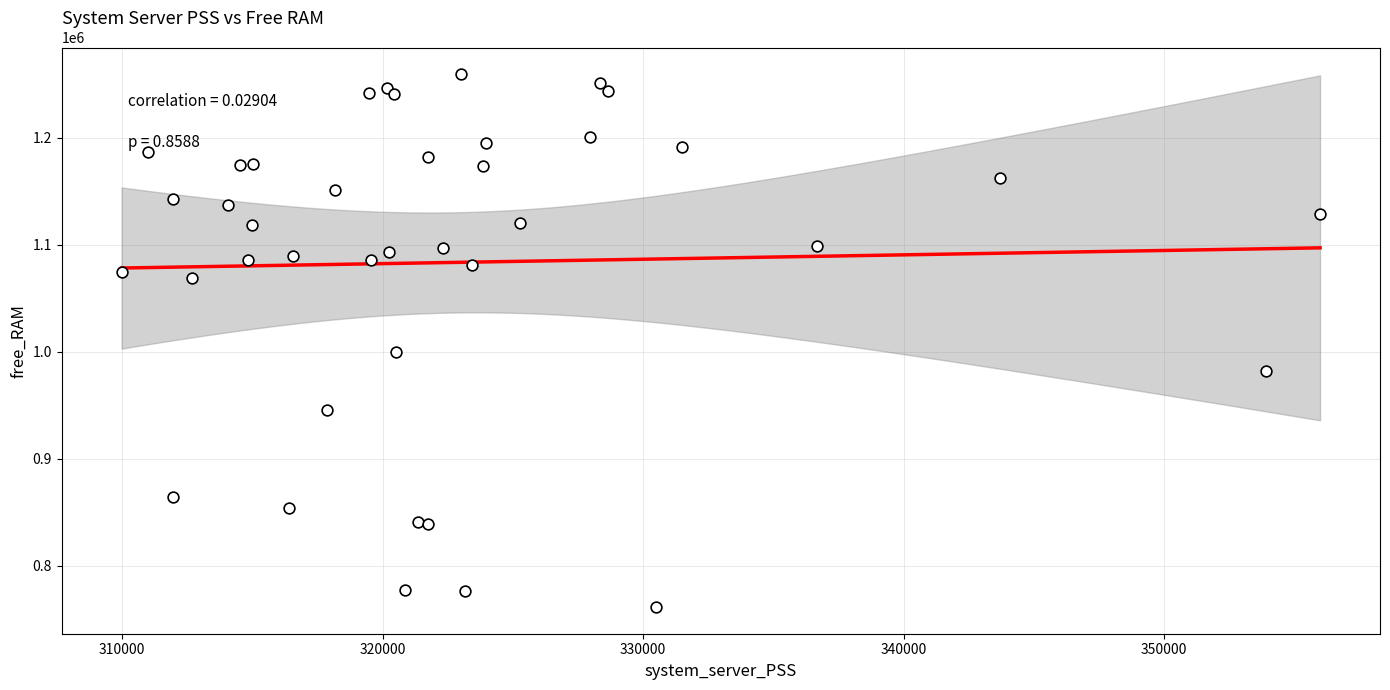

What Y value in the scatter plot is closest to 1010469?

999539